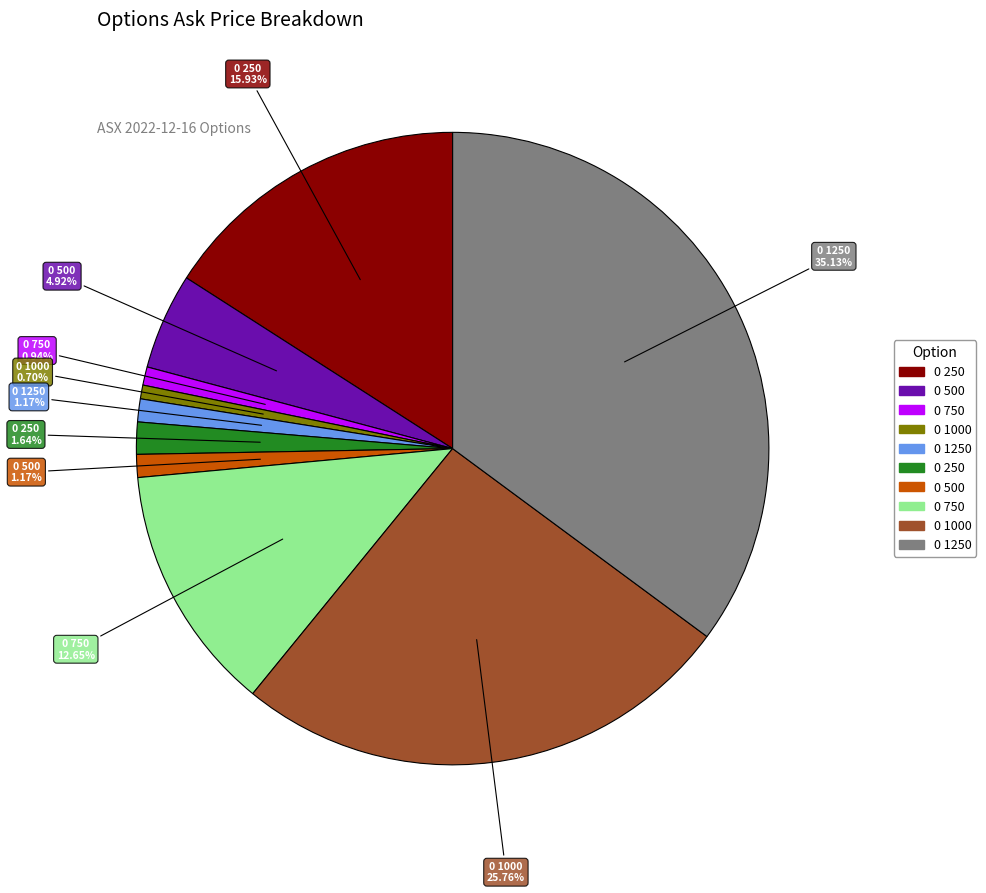

Is there a majority slice in this chart?

No